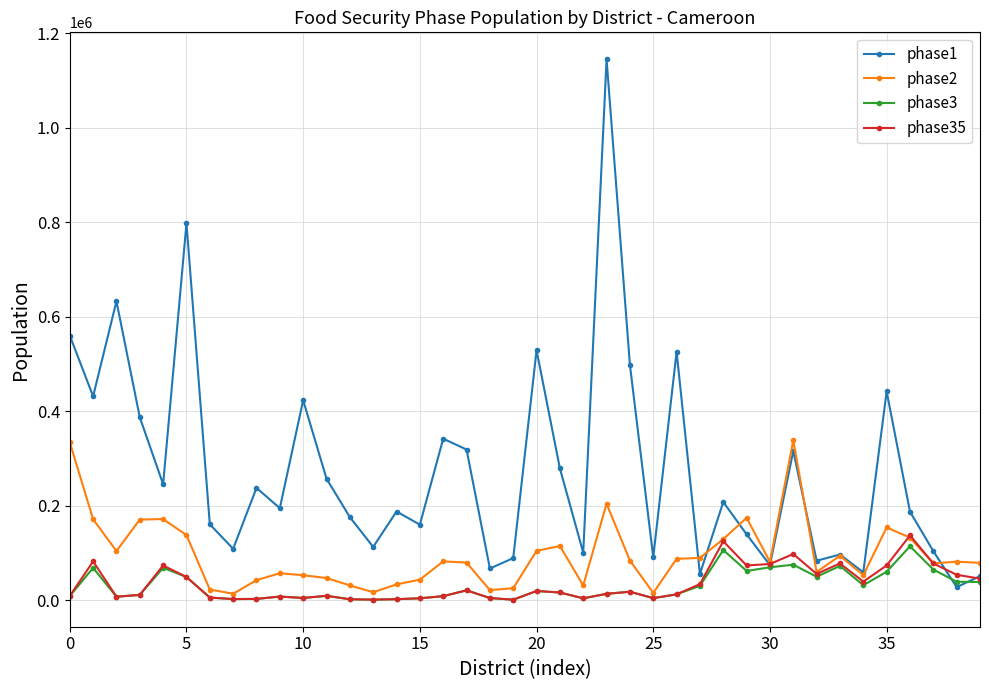

Which series has the widest spread of values?

phase1